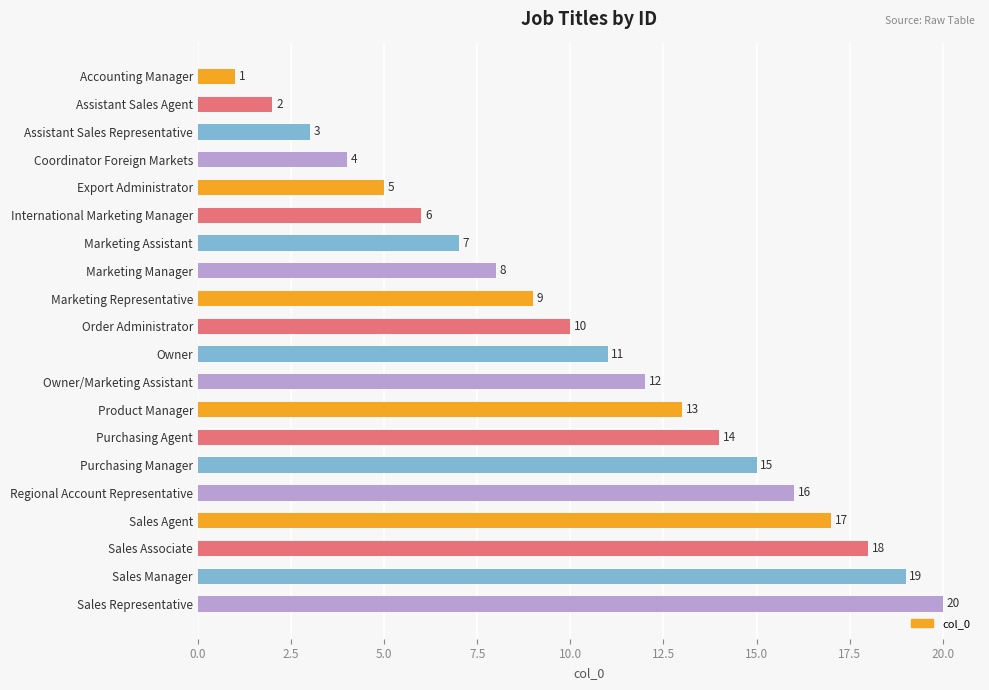

What is the label of the 17th bar from the bottom?

Coordinator Foreign Markets